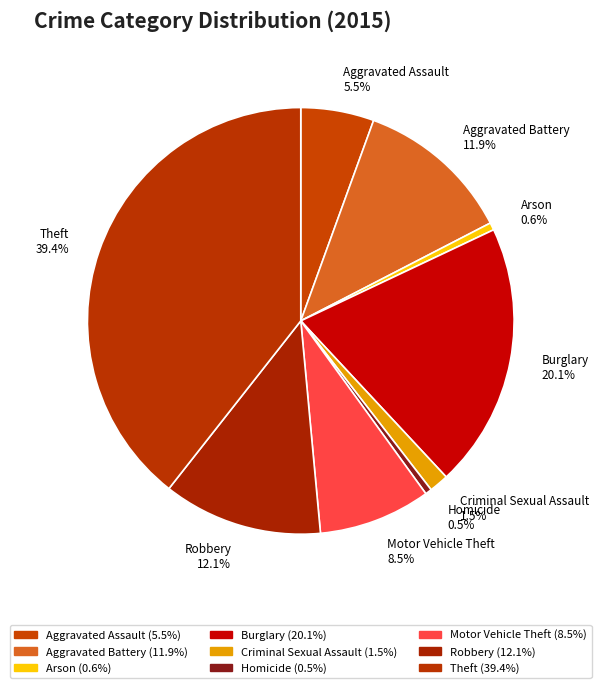

Which has a higher value, Homicide or Theft?

Theft